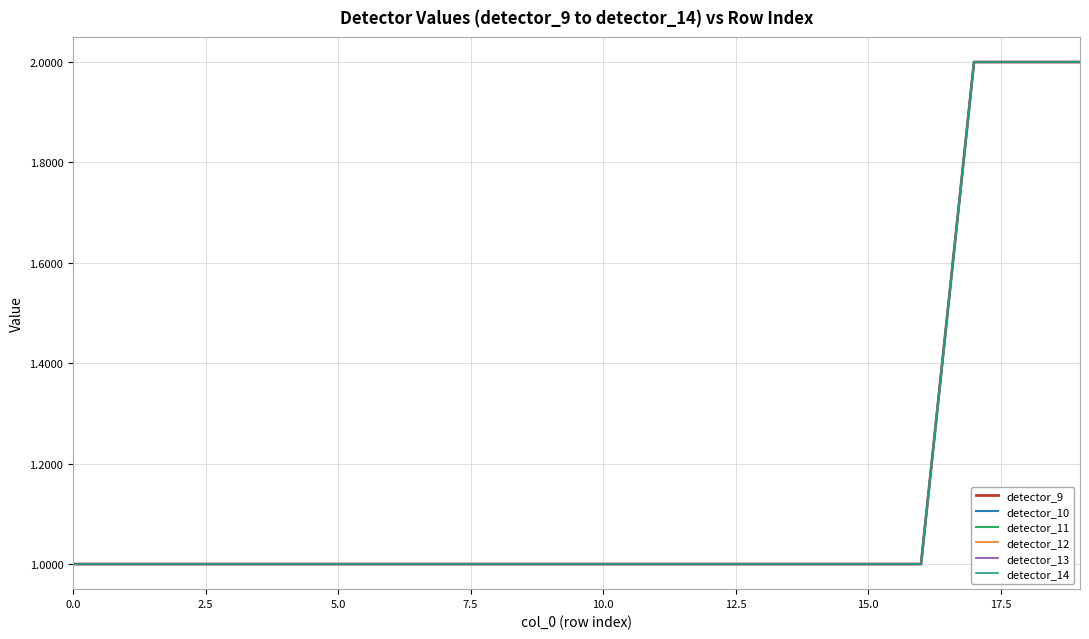

Rank the series by their maximum value, from lowest to highest.

detector_9, detector_10, detector_11, detector_12, detector_13, detector_14